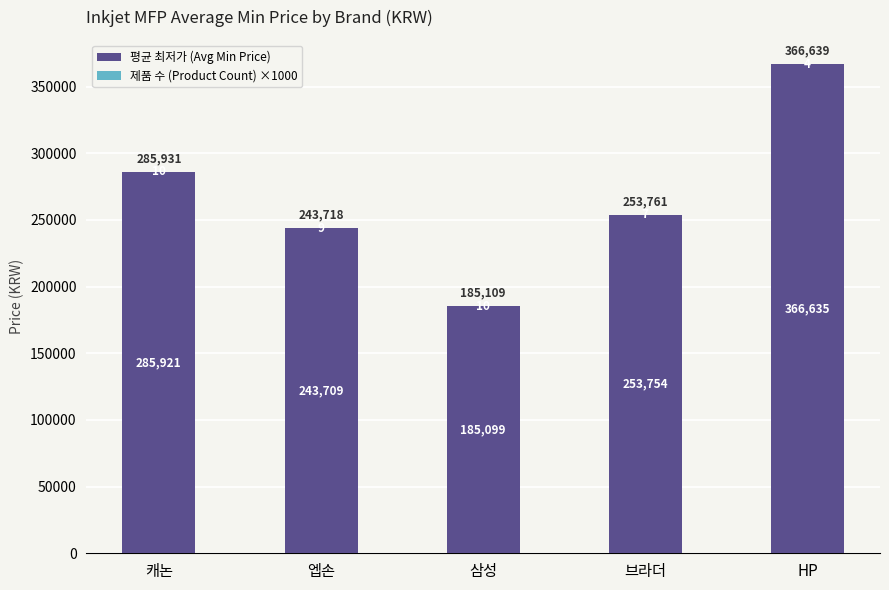

At which category is the sum across all series the highest?

HP